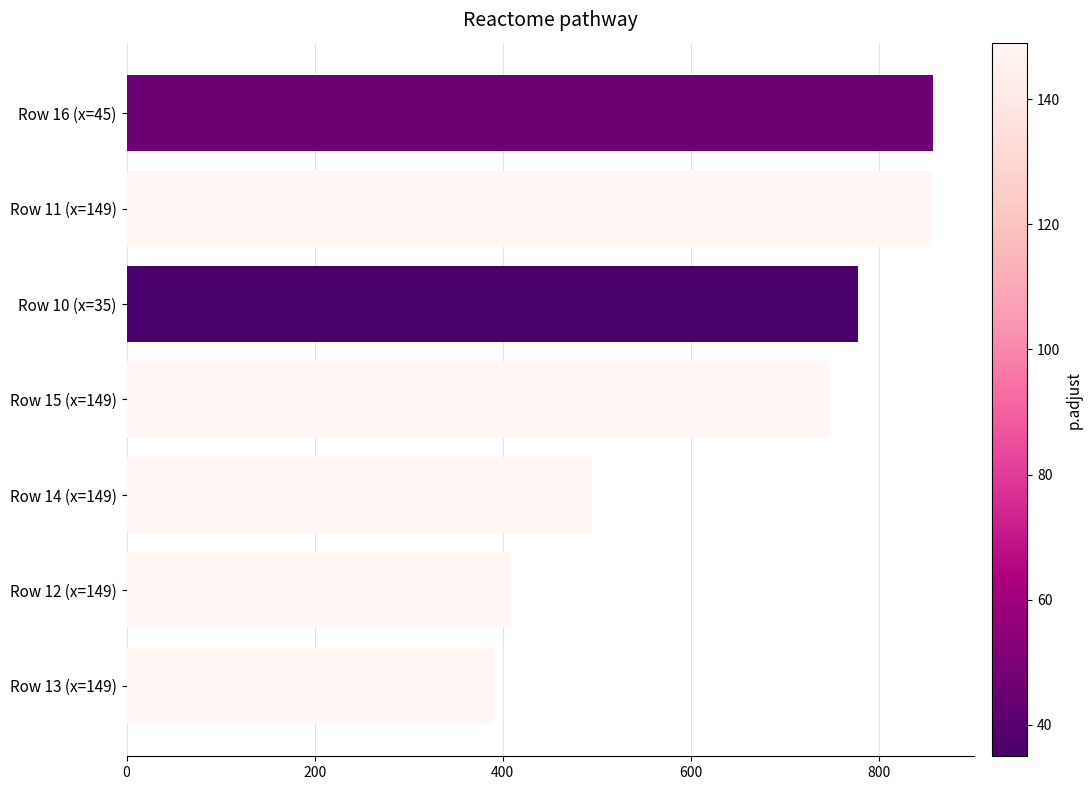

What is the difference between the second highest and minimum values?

464